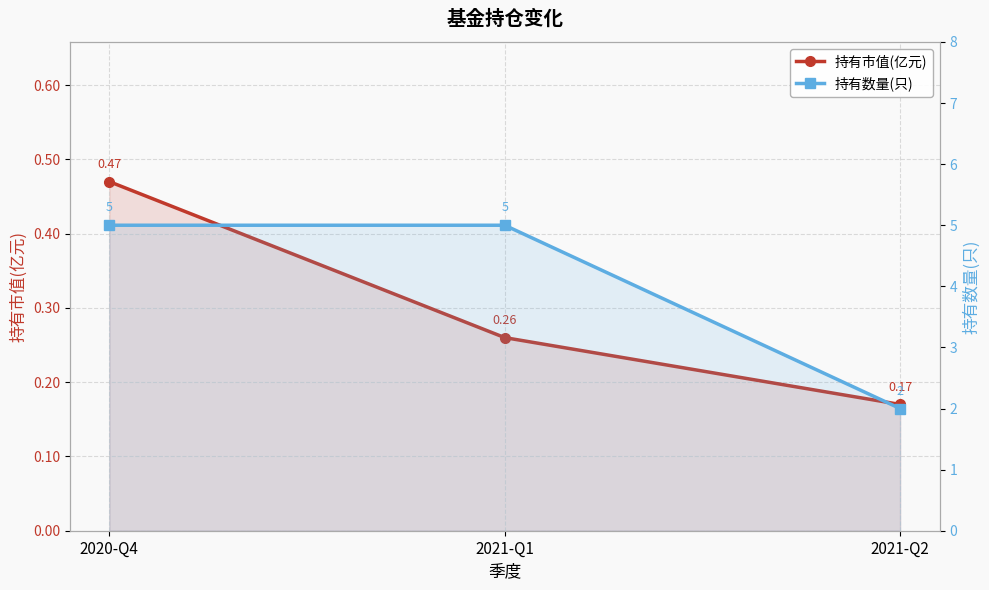

What is the label of the 2nd point from the left?

2021-Q1